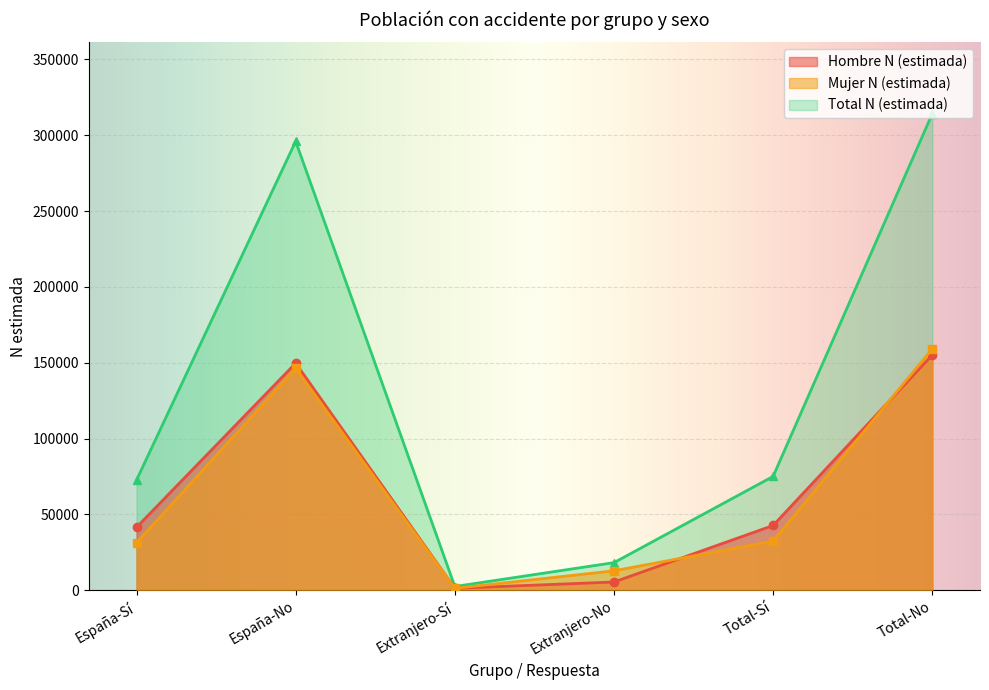

Is it true that Total N (estimada) equals 26990 at Extranjero-No?

False